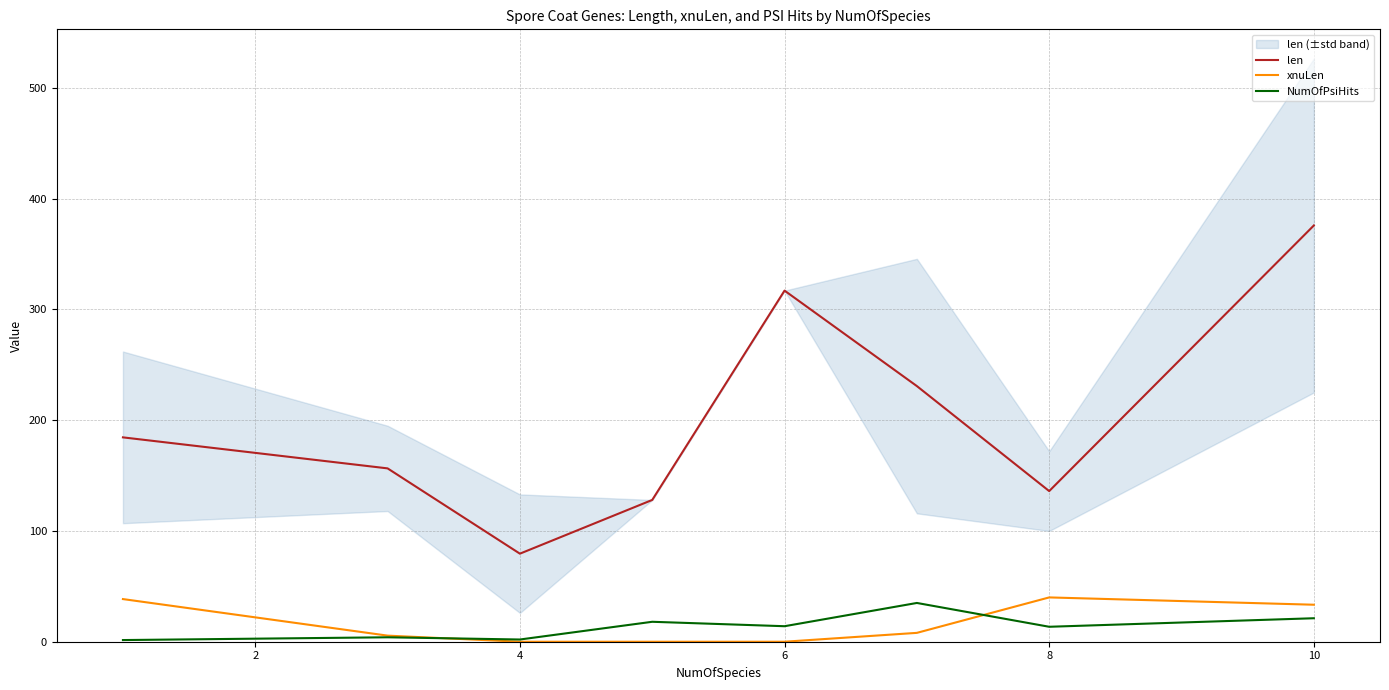

What is the label of the 6th point from the right?

4